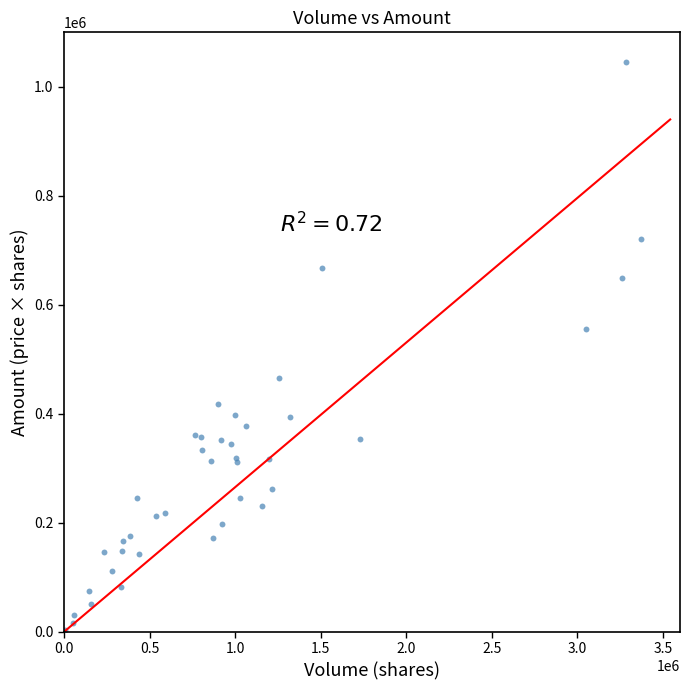

What Y value in the scatter plot is closest to 524370?

555420